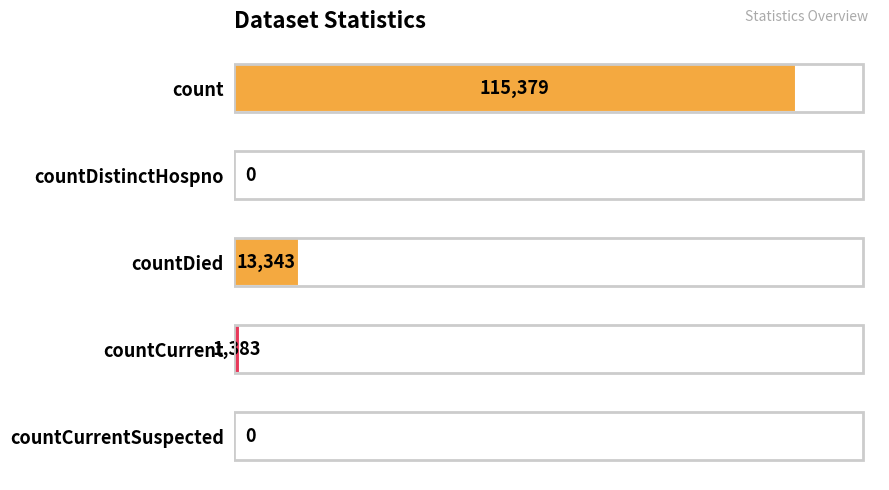

What is the sum of the values at countCurrentSuspected and countCurrent?

1383